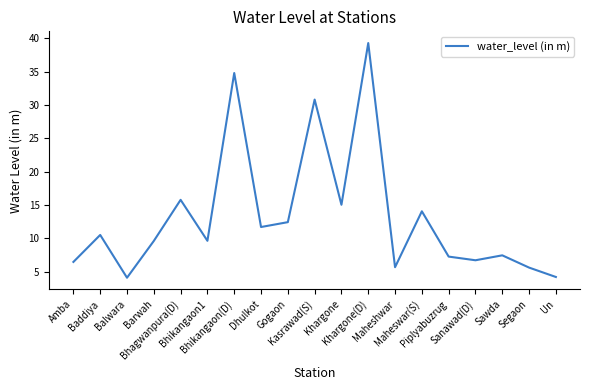

What is the sum of the values at Un and Khargone(D)?

43.5